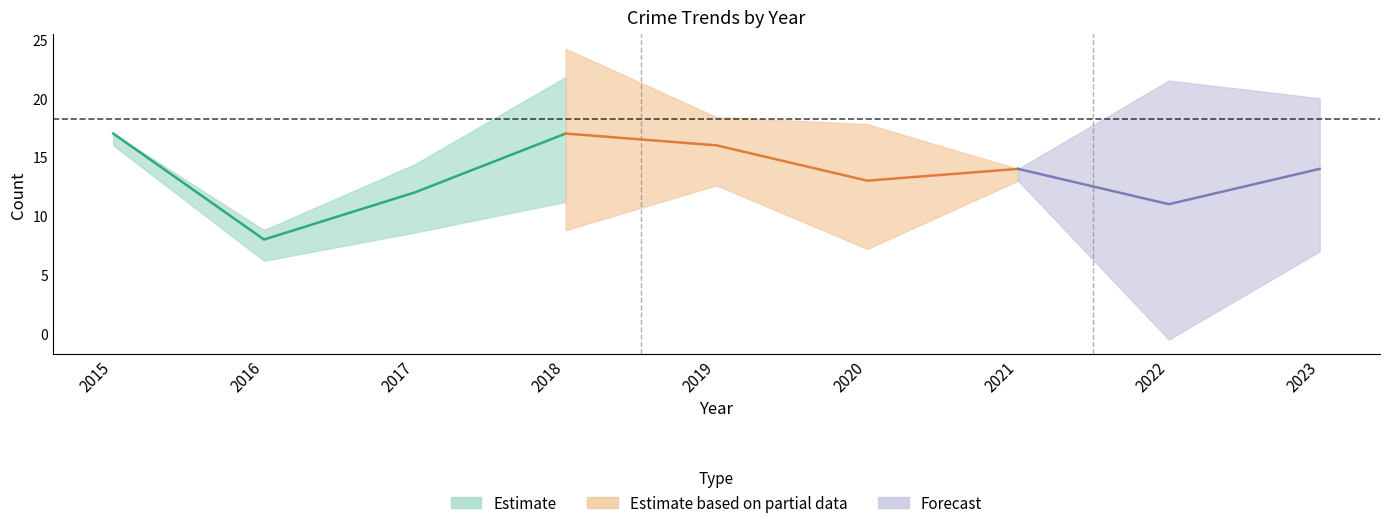

What value does the Total series have at 2020, to the nearest 5?

20